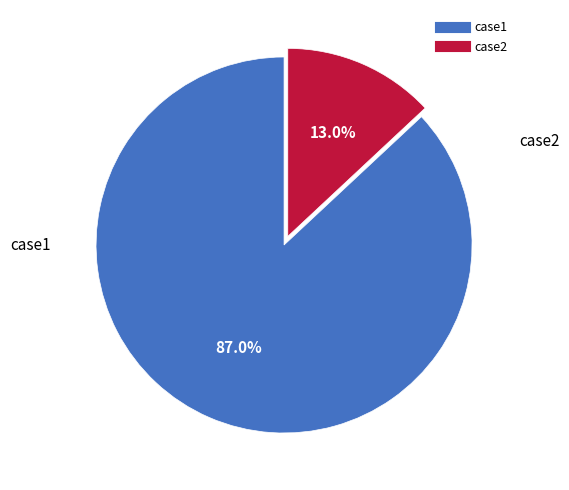

Is the sum of case1 and case2 greater than half?

Yes